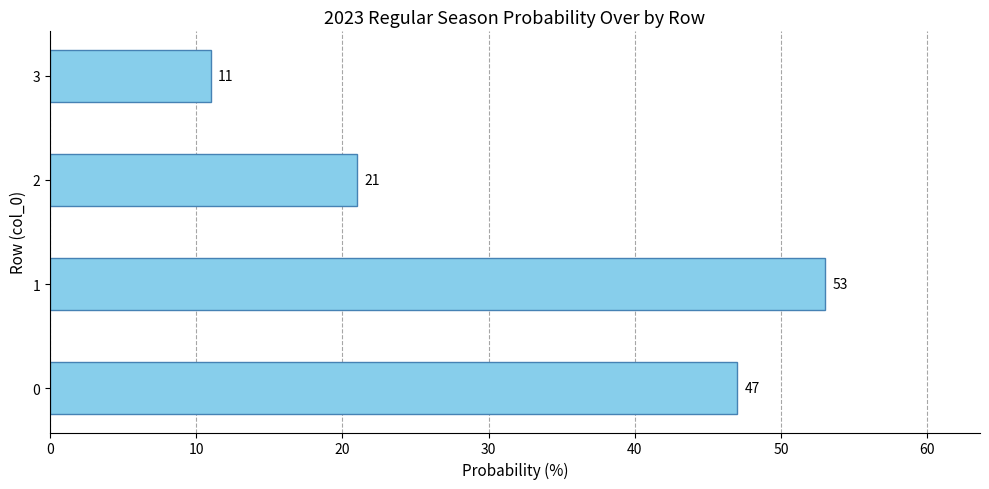

Reading bottom to top, list all the values displayed in this chart.

0=47	1=53	2=21	3=11